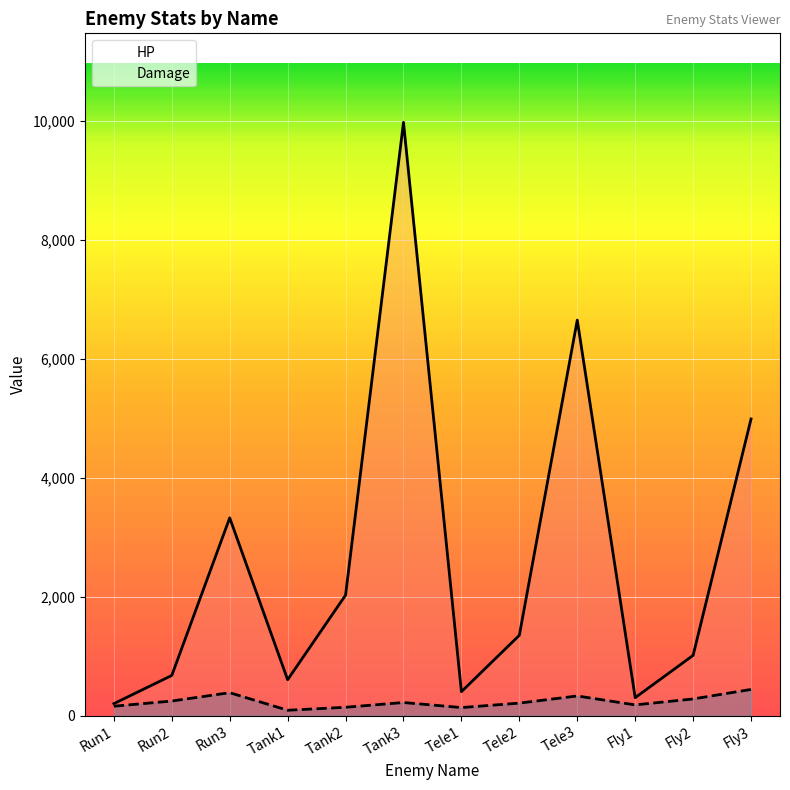

At Run3, list the series in order from largest to smallest.

HP, Damage